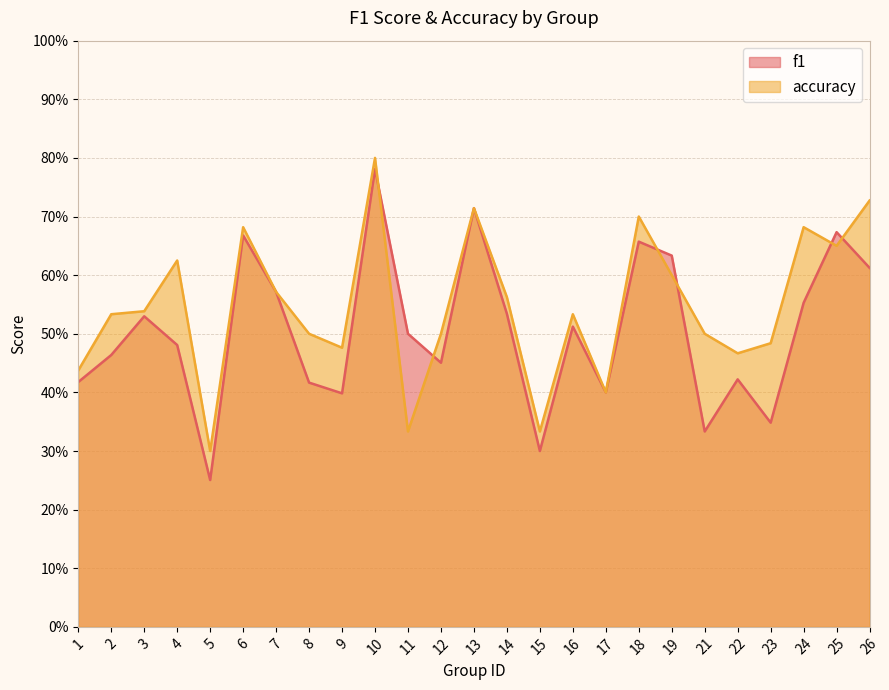

What is the lowest value of the f1 series?

0.3